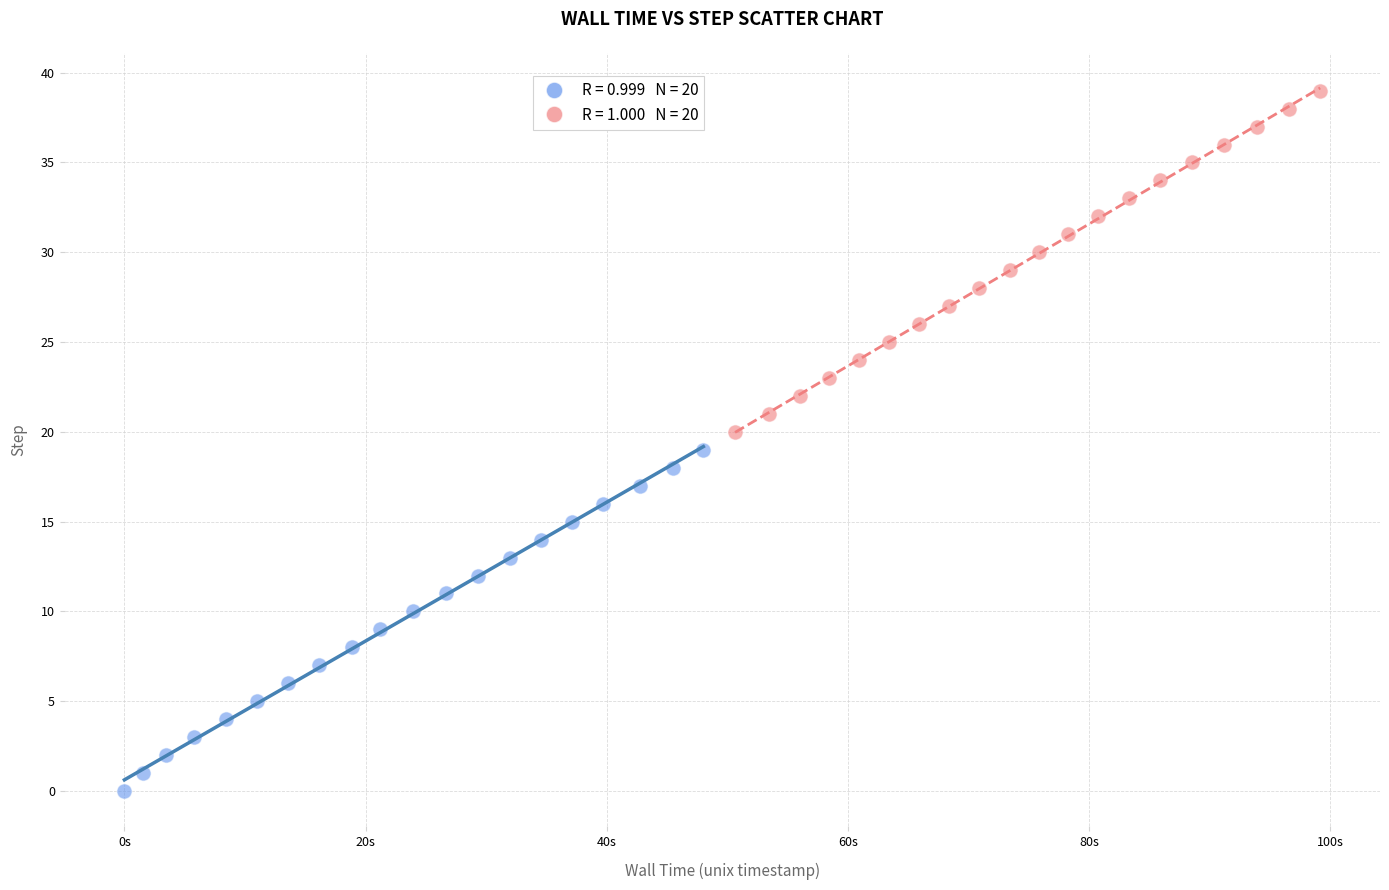

Which series reaches the minimum Y coordinate?

Wall Time (first half)